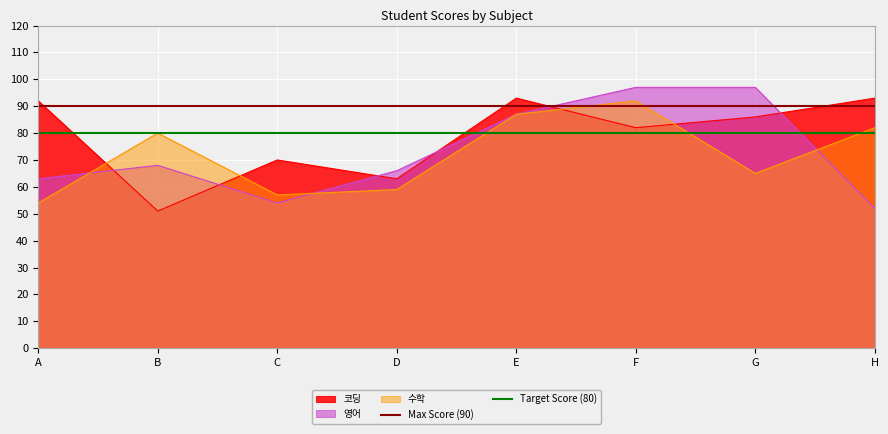

Reading right to left, transcribe all the data shown in this chart.

수학: H=82	G=65	F=92	E=87	D=59	C=57	B=80	A=54
코딩: H=93	G=86	F=82	E=93	D=63	C=70	B=51	A=92
영어: H=52	G=97	F=97	E=87	D=66	C=54	B=68	A=63